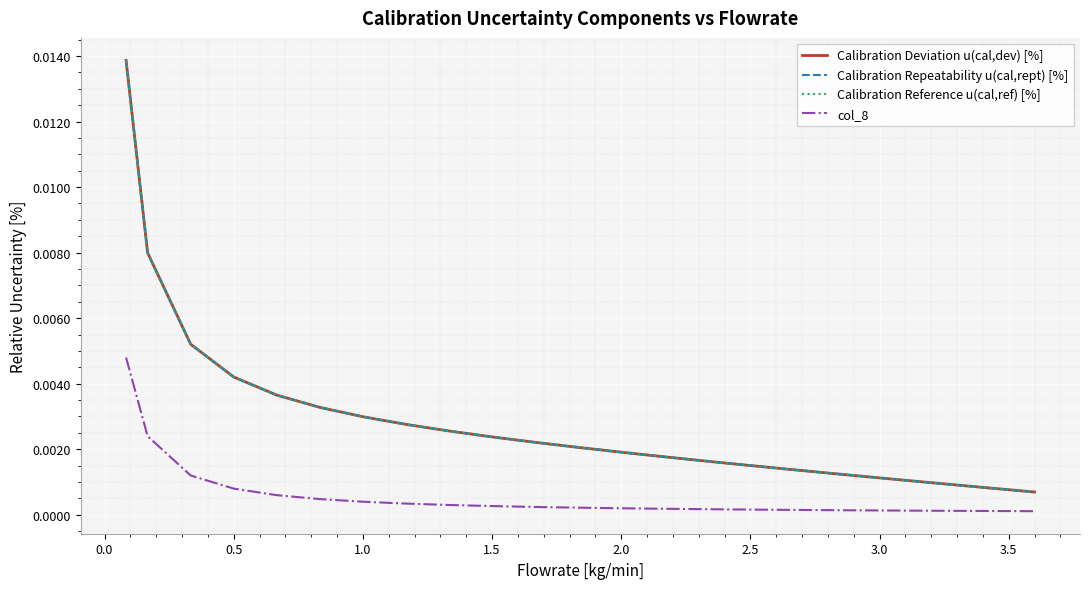

Does the chart have visible grid lines?

Yes